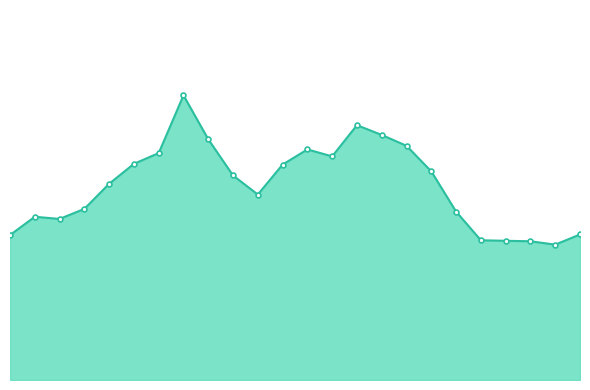

Is this an area chart (filled region under the line)?

Yes